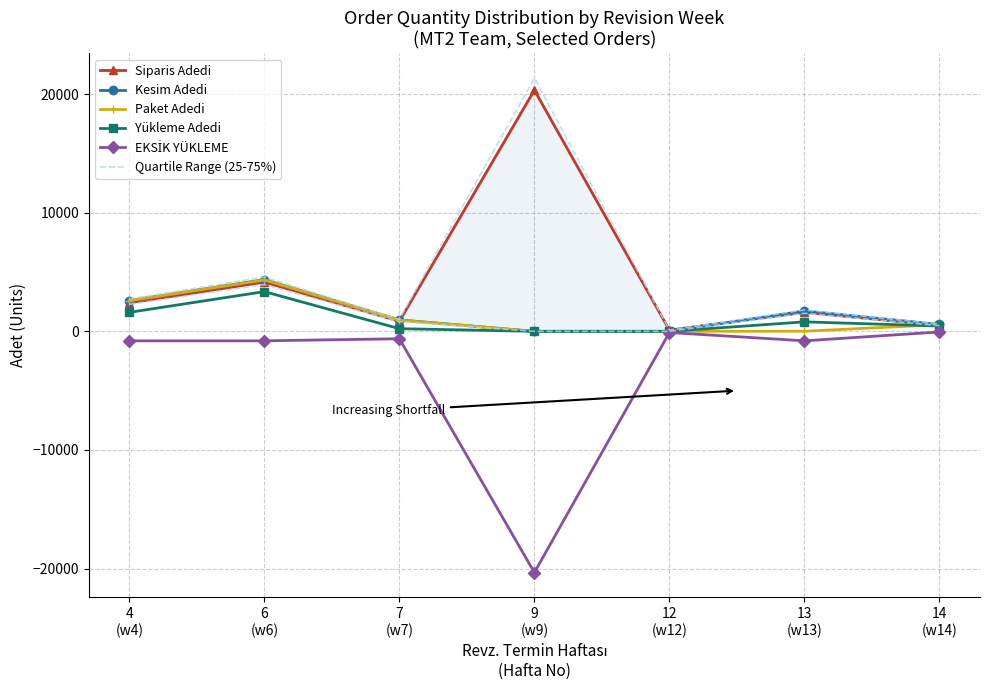

Reading right to left, transcribe all the data shown in this chart.

Siparis Adedi: 501.0	1600.0	100.0	20337.0	849.0	4150.0	2400.0
Kesim Adedi: 578.0	1720.0	0.0	0.0	965.0	4359.0	2597.0
Paket Adedi: 560.0	10.0	0.0	0.0	948.0	4333.0	2582.0
Yükleme Adedi: 450.0	800.0	0.0	0.0	225.0	3350.0	1600.0
EKSİK YÜKLEME: -51.0	-800.0	-100.0	-20337.0	-624.0	-800.0	-800.0
Quartile Range (25-75%): 606.9	1806.0	105.0	21353.9	1013.2	4576.9	2726.8